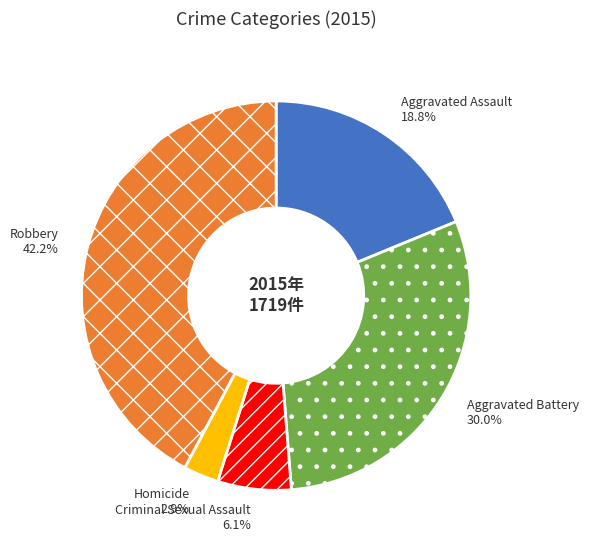

What portion of the pie excludes Homicide?

97.1%